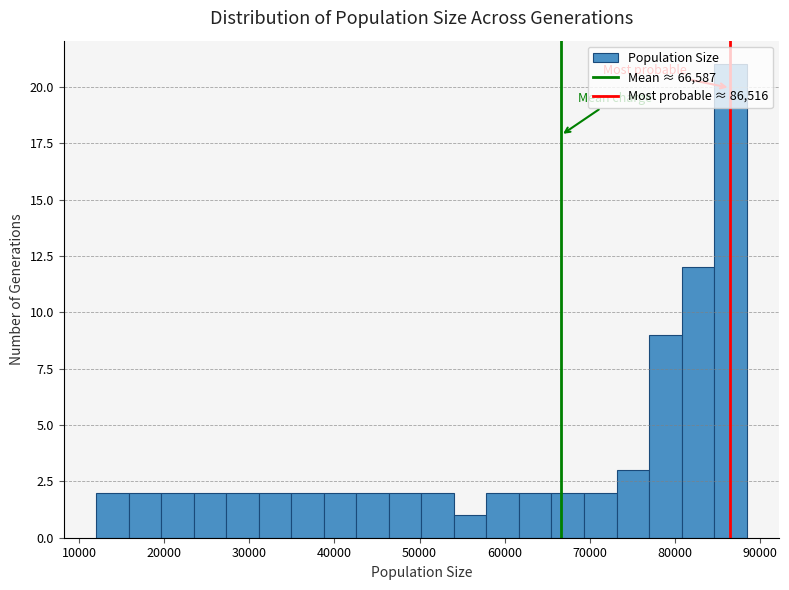

Read against the x-axis, roughly where is the centre of the tallest bar?

87000